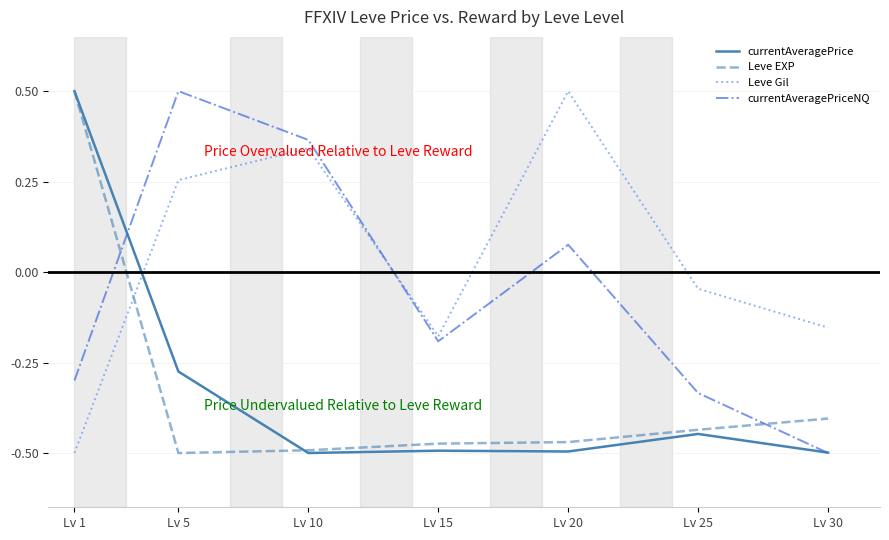

True or false: Leve EXP and currentAveragePrice cross at least once.

True